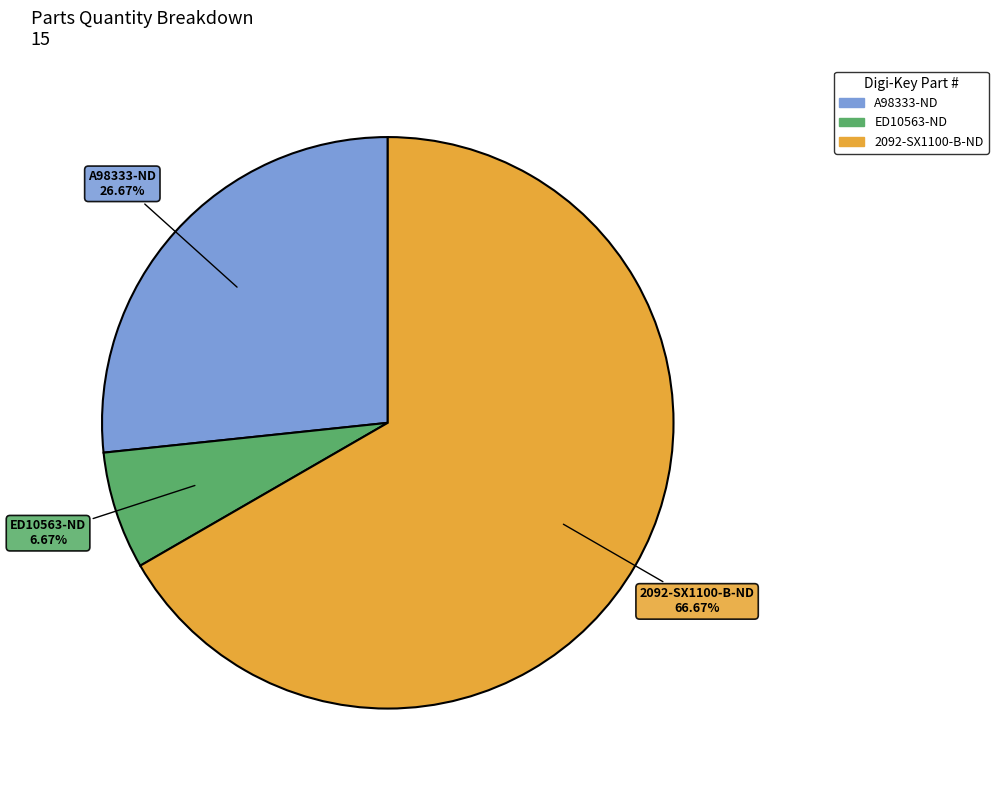

Approximately how many times larger is the value at 2092-SX1100-B-ND compared to ED10563-ND?

10.0